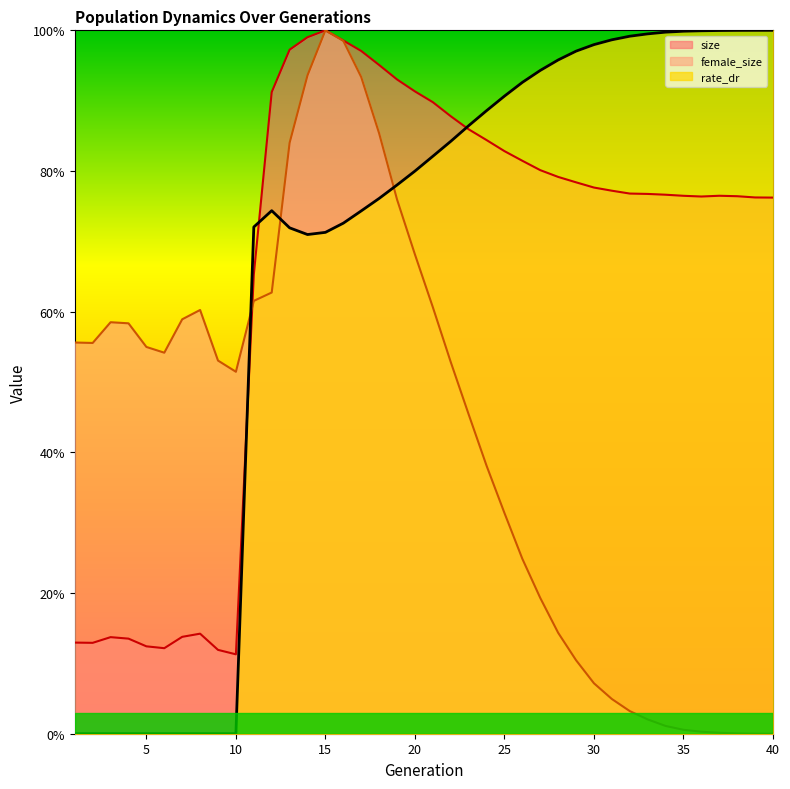

What is the difference between the second highest and minimum values in the rate_dr series?

1.0